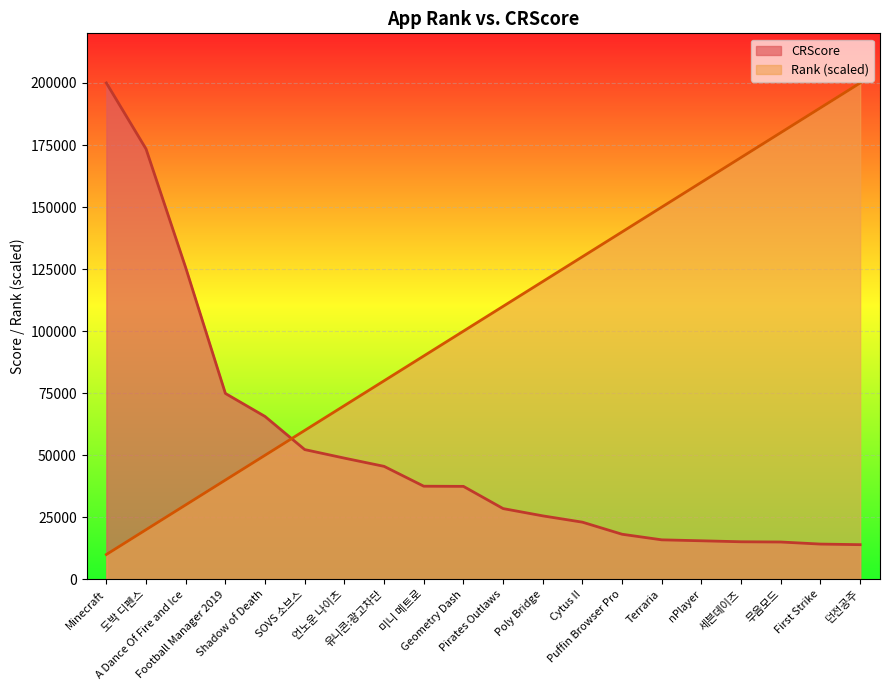

What is the difference between the maximum and minimum values in the Rank series?

190000.0